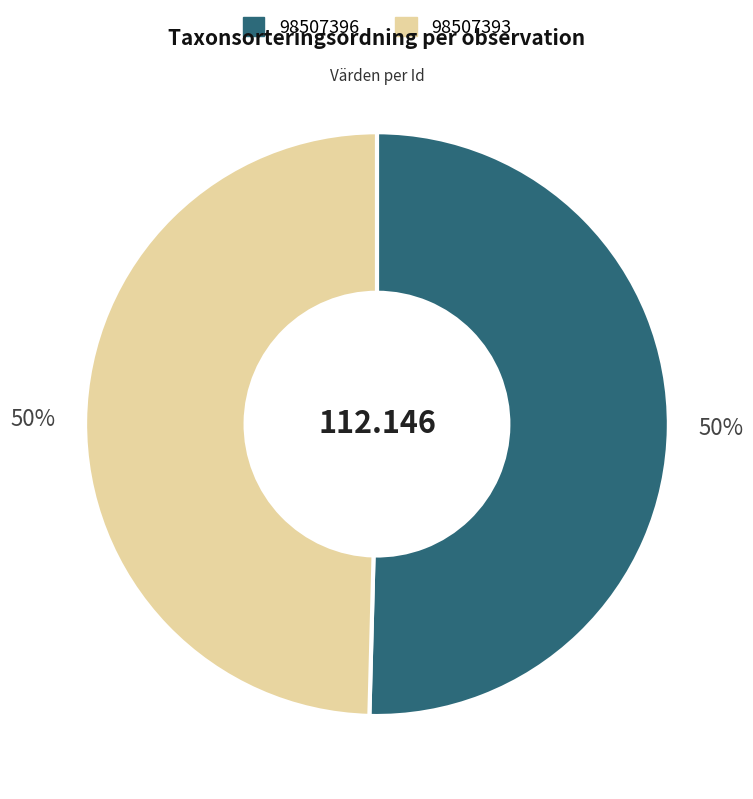

Is the sum of 98507393 and 98507396 greater than half?

Yes